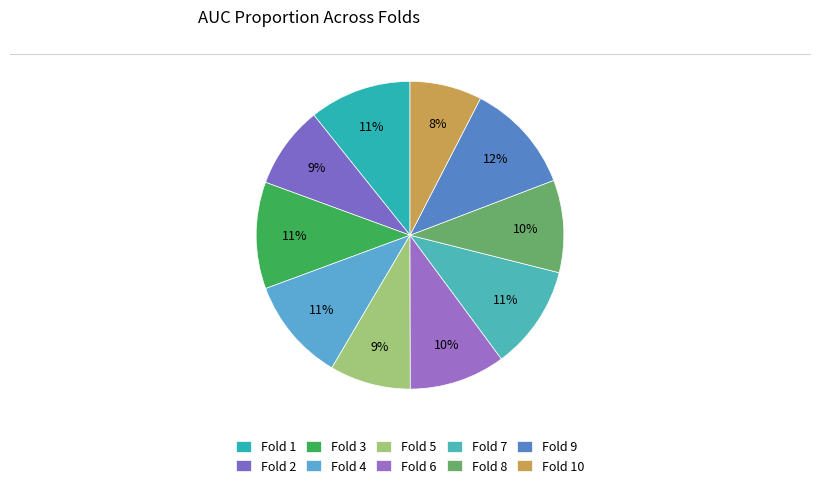

True or false: Fold 9 accounts for 12% of the total.

True